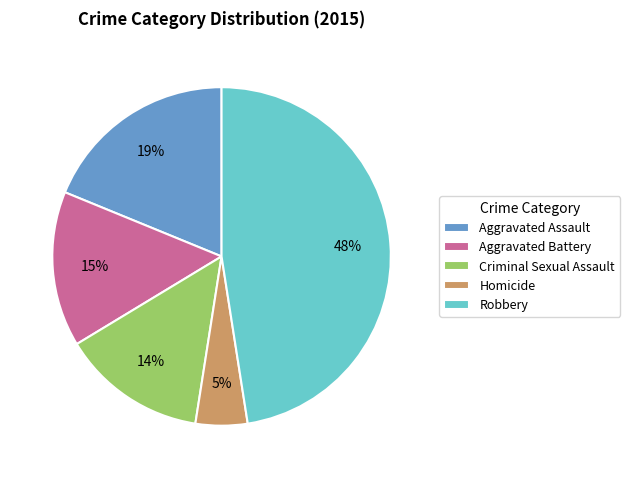

Approximately how many times larger is the value at Robbery compared to Homicide?

9.6